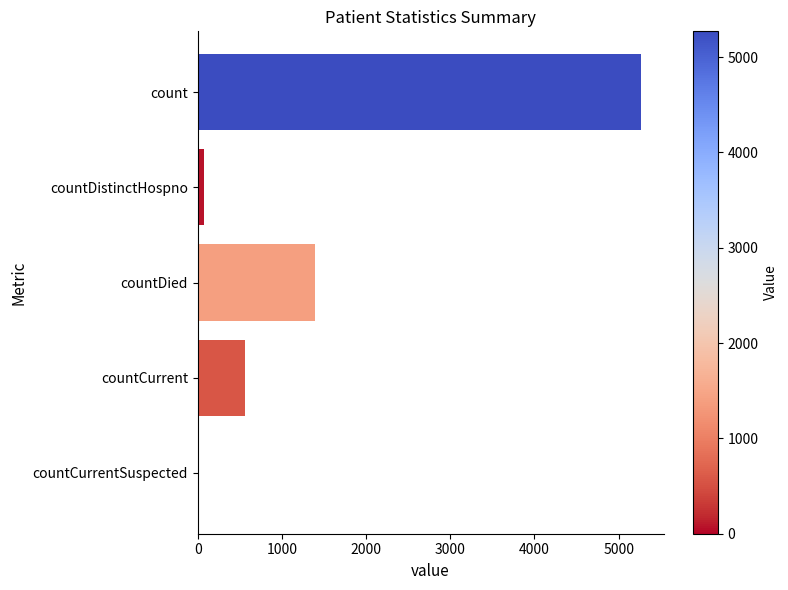

What is the greatest value displayed?

5270